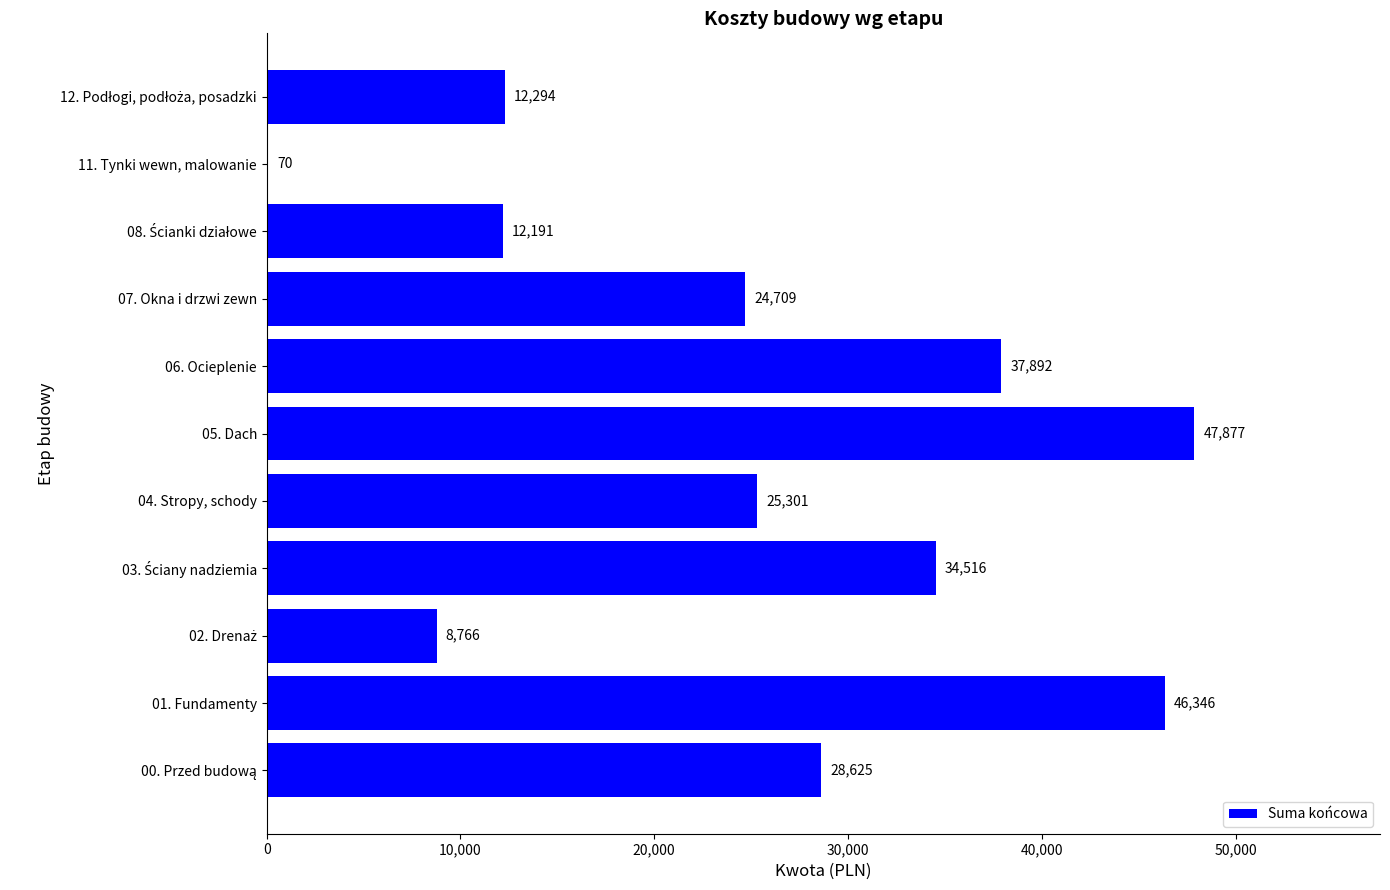

How many data points does each series have?

11